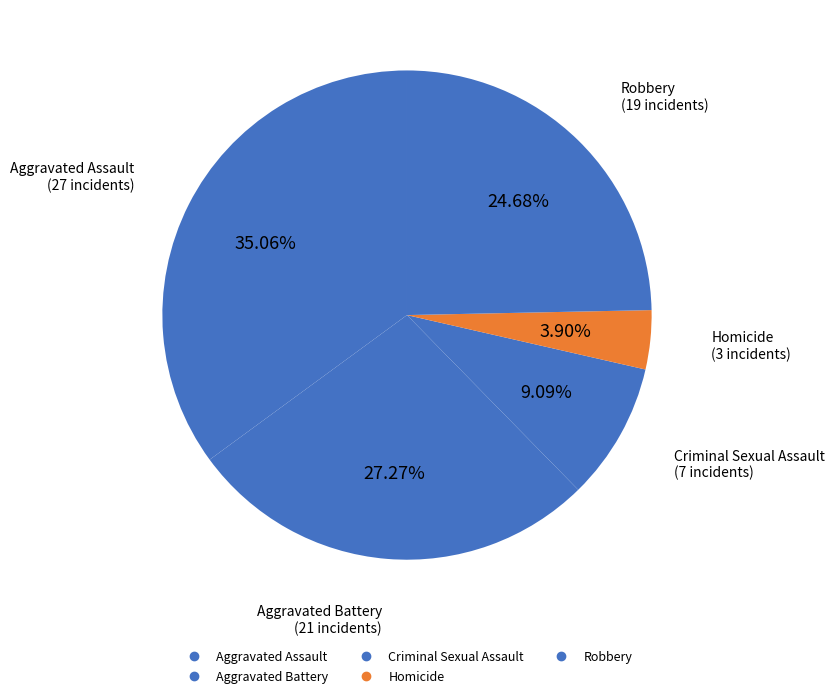

How many slices are in this pie chart?

5